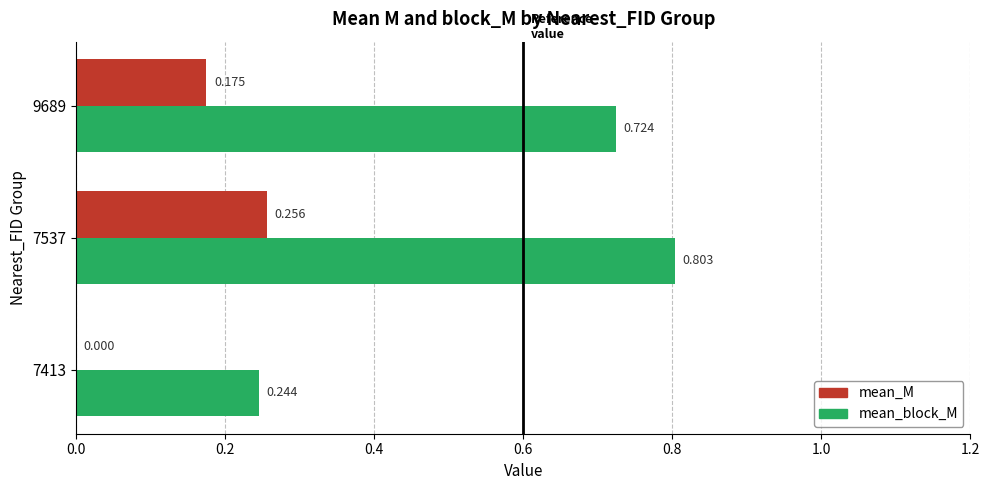

Which series has the largest total across all categories?

mean_block_M